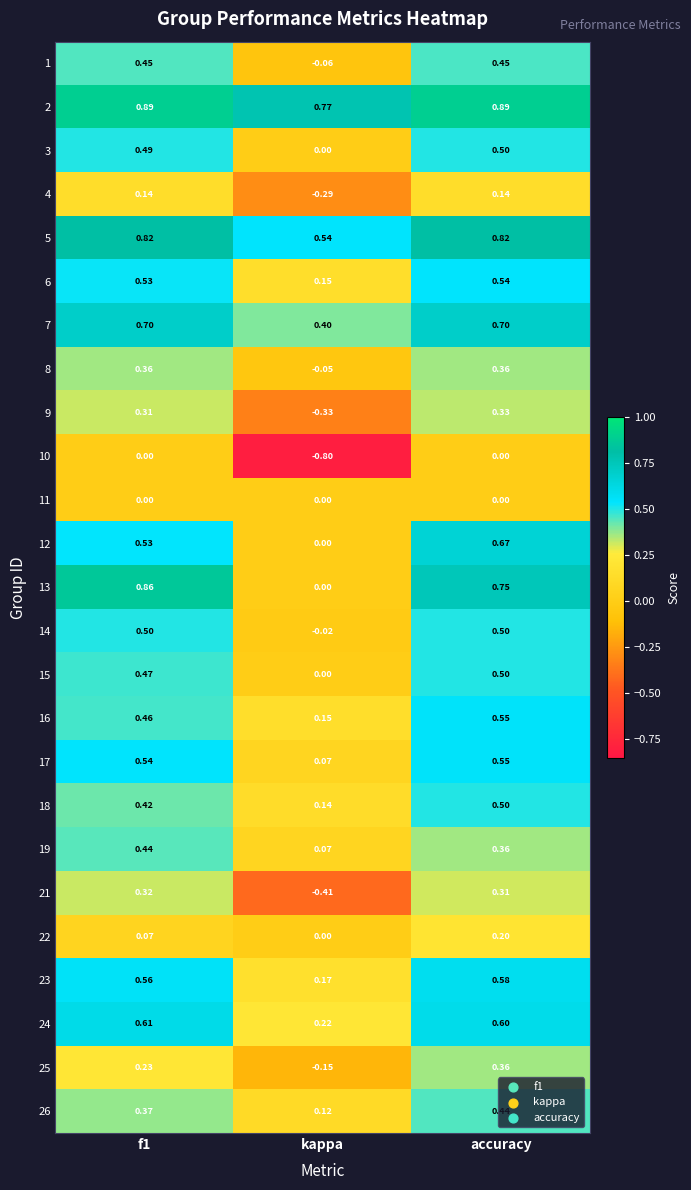

At which label is 7 closest to 0?

kappa